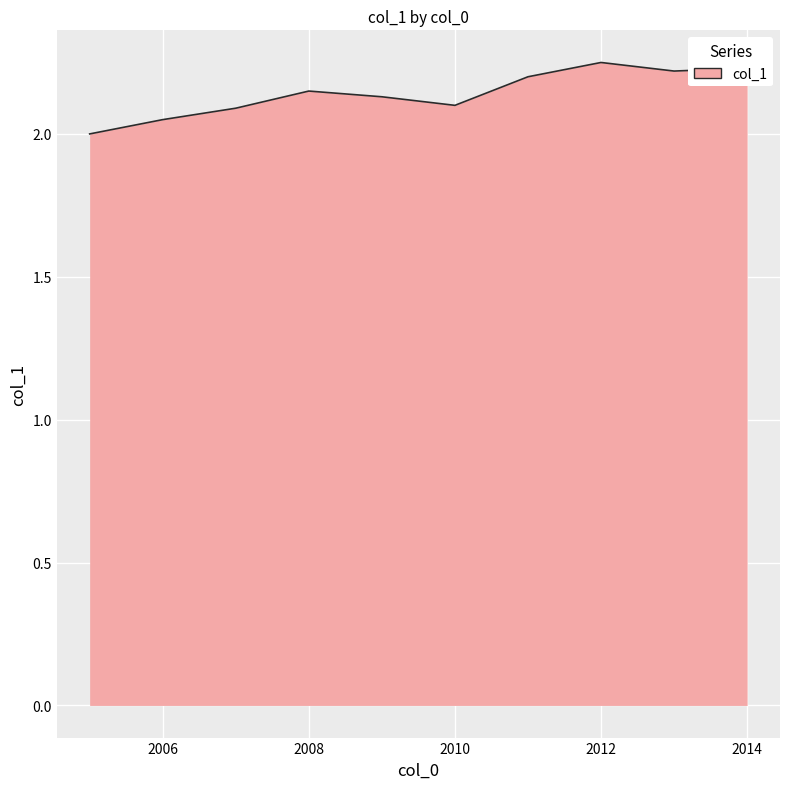

How many lines are shown in the chart?

1